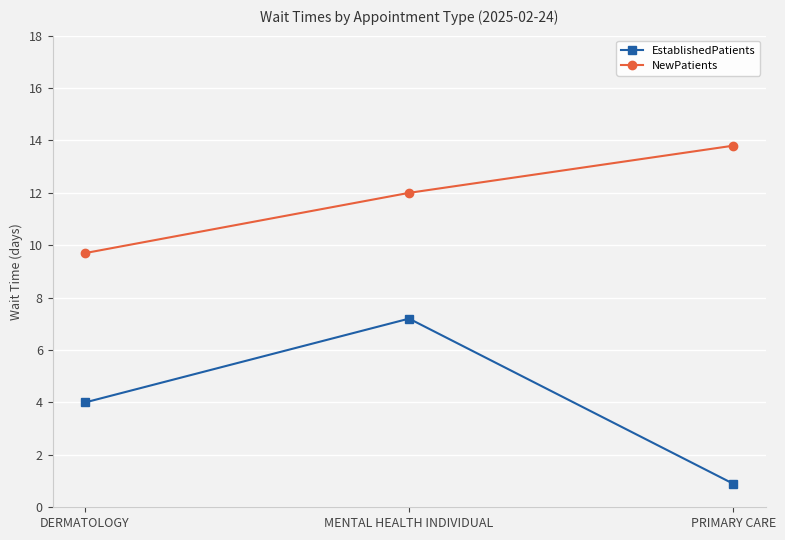

Rank the series at PRIMARY CARE from lowest to highest value.

EstablishedPatients, NewPatients